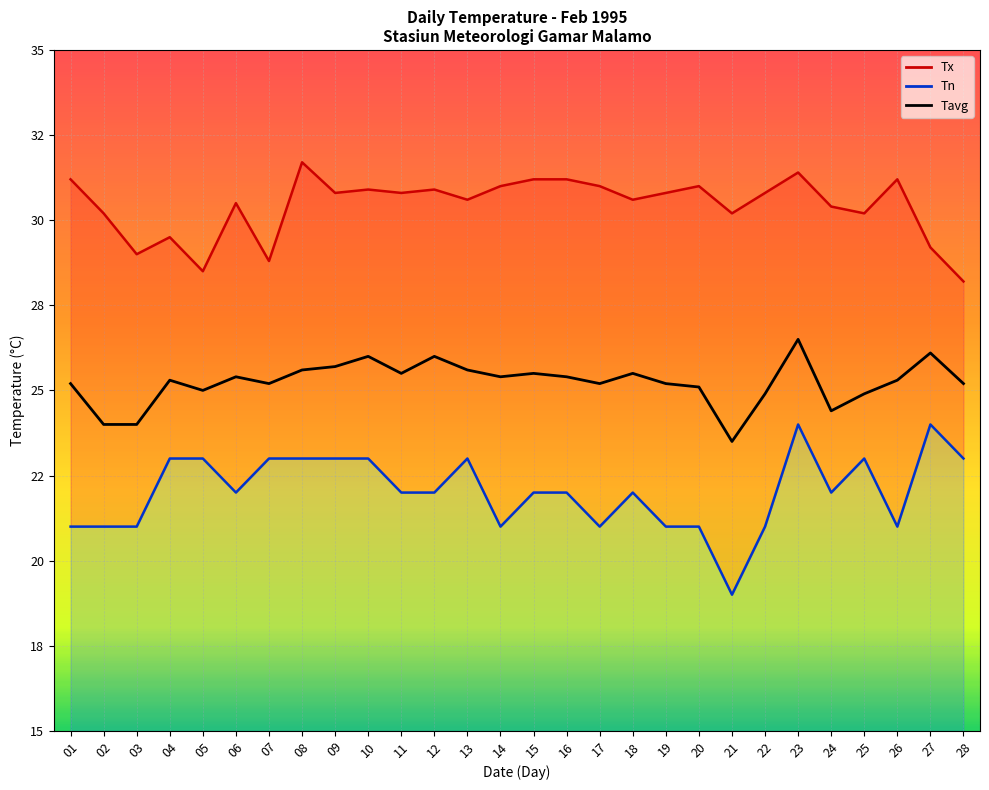

What is the difference between the second highest and minimum values in the Tavg series?

2.6